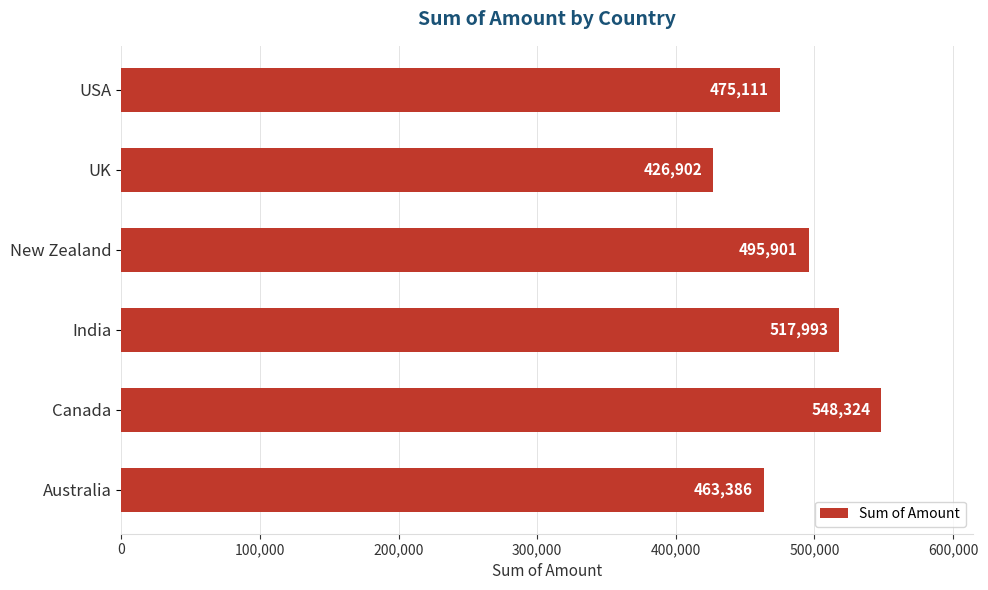

Reading top to bottom, transcribe all the data shown in this chart.

USA=475111	UK=426902	New Zealand=495901	India=517993	Canada=548324	Australia=463386